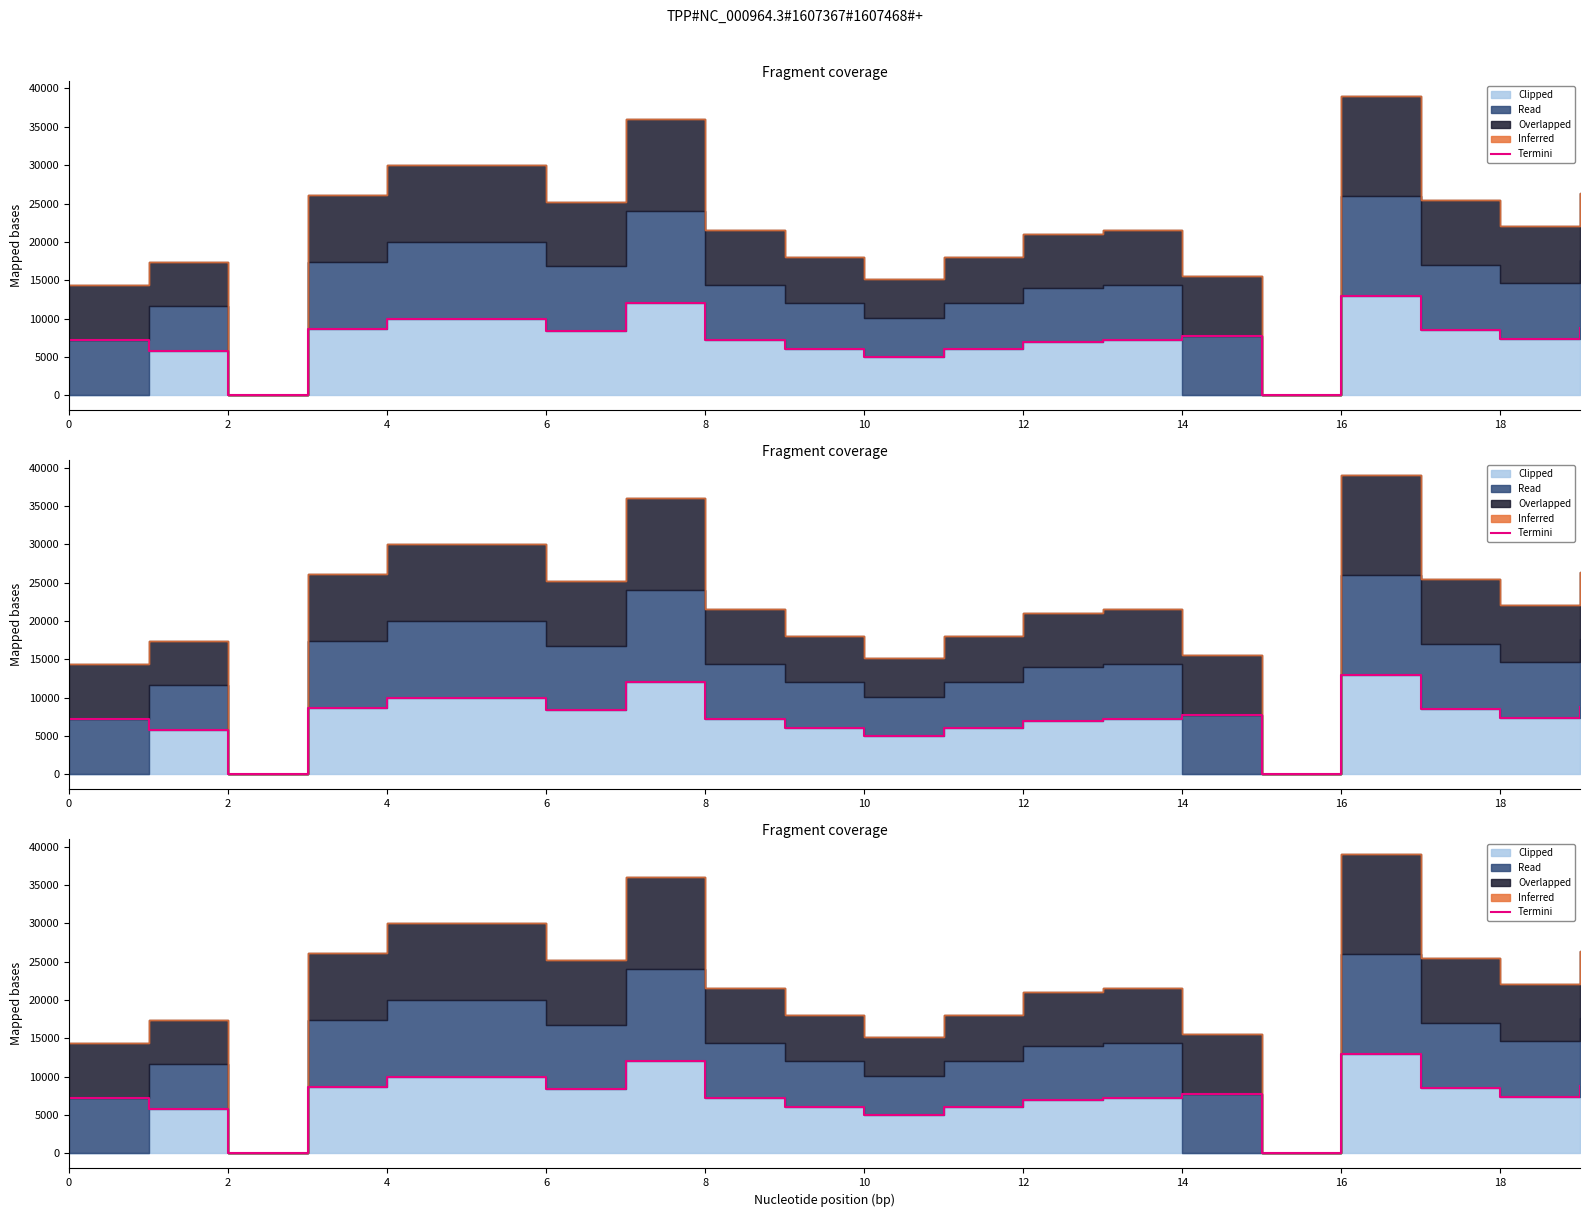

Which has a higher value, 16 or 18?

16